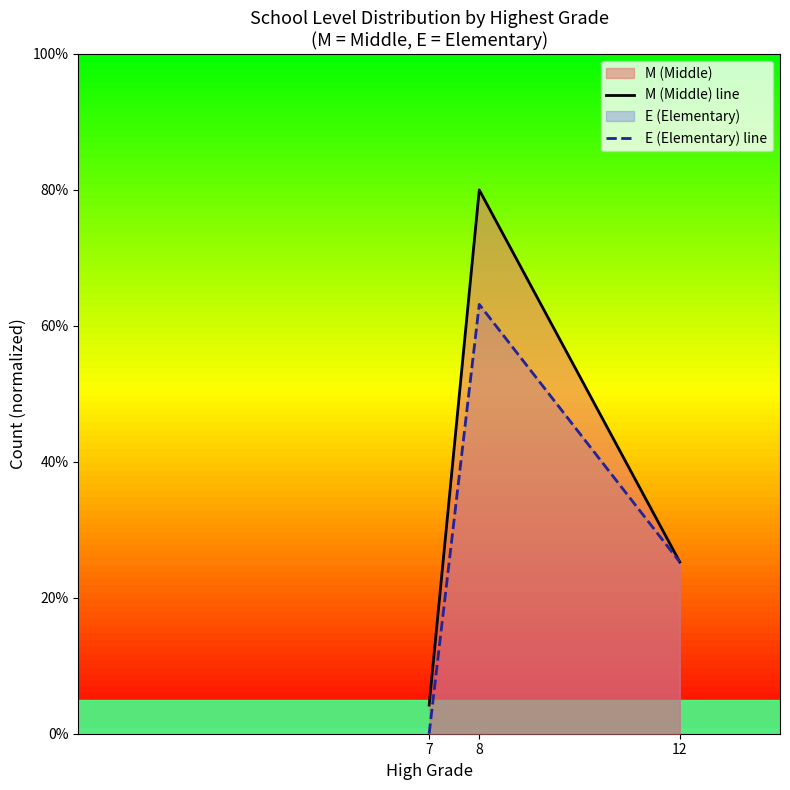

Between 12 and 8, which is larger?

8